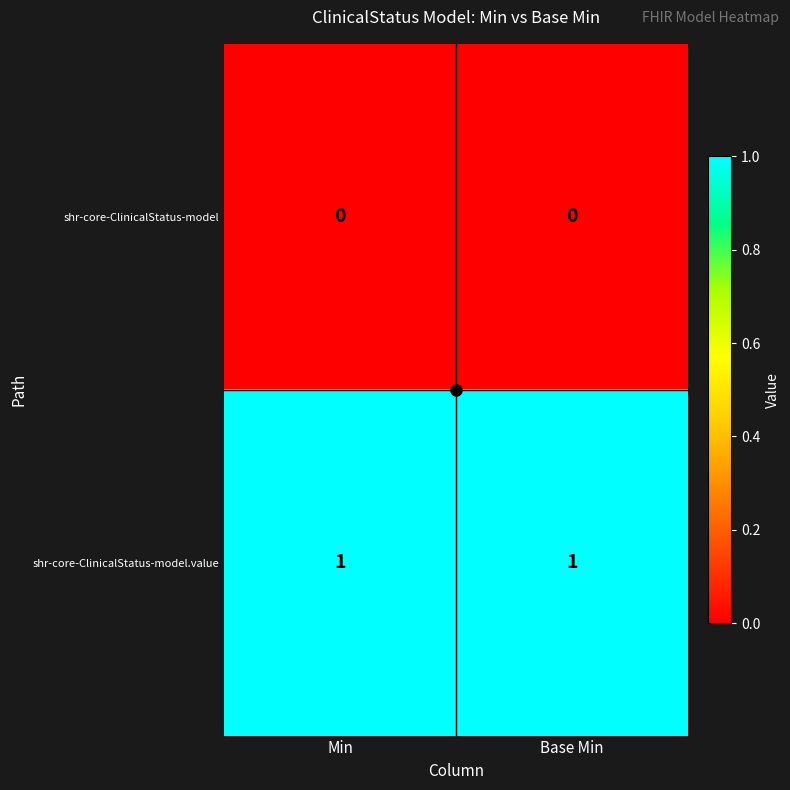

Is the value of shr-core-ClinicalStatus-model at Min greater than the value of shr-core-ClinicalStatus-model.value at Min?

No